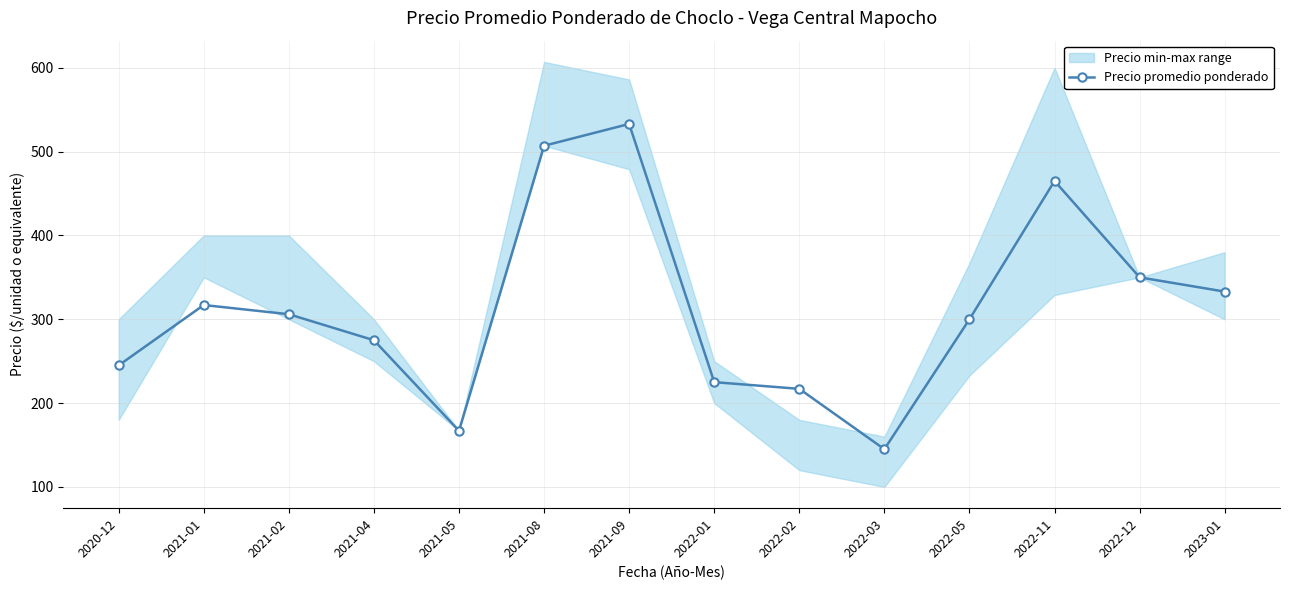

The chart shows a value of 78 at 2021-02. True or false?

False